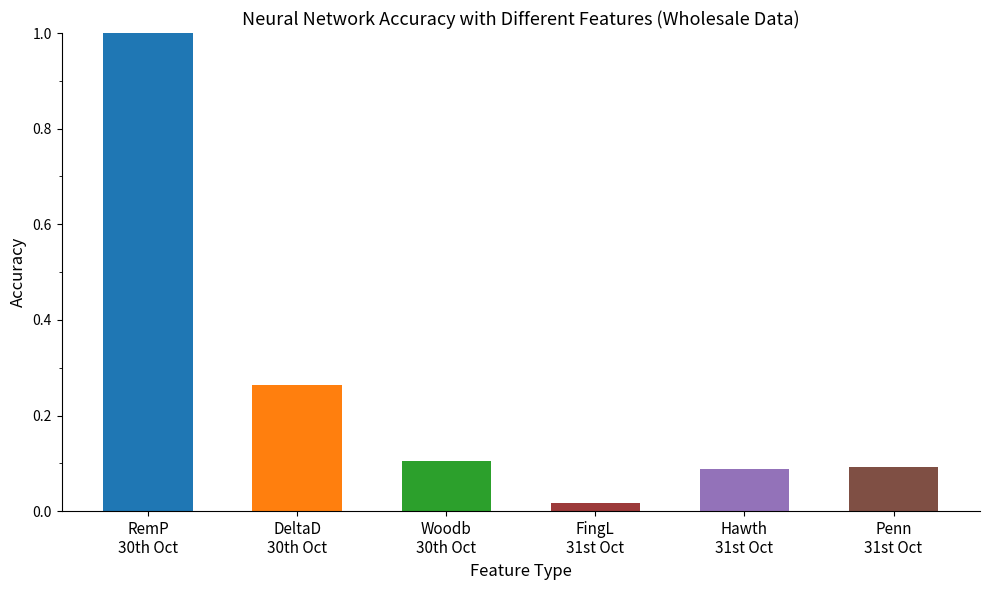

List the labels in order of value, largest first.

RemP 30th Oct, DeltaD 30th Oct, Woodb 30th Oct, Penn 31st Oct, Hawth 31st Oct, FingL 31st Oct